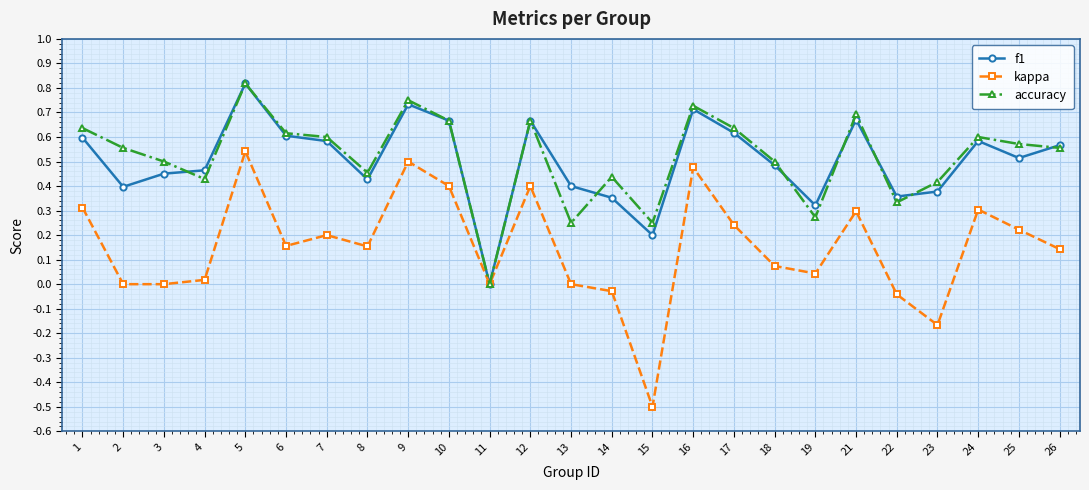

True or false: f1 has more than 0 interior local peaks.

True